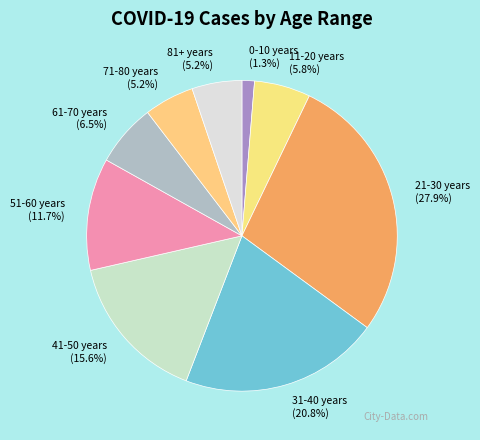

To the nearest percent, what portion does 51-60 years represent?

12%